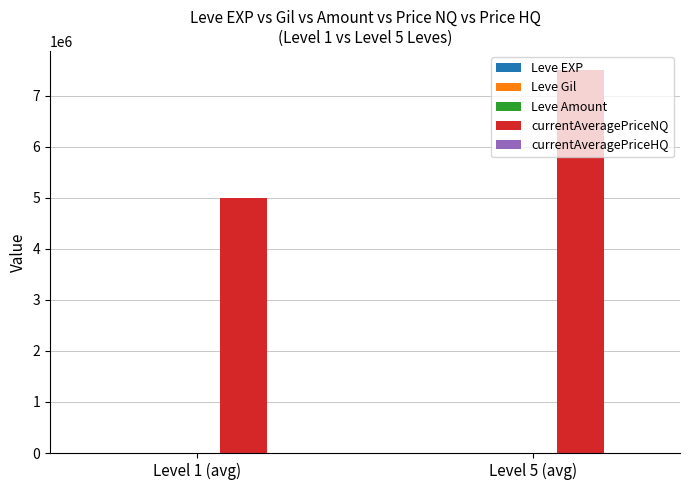

Which series has the largest total across all categories?

currentAveragePriceNQ